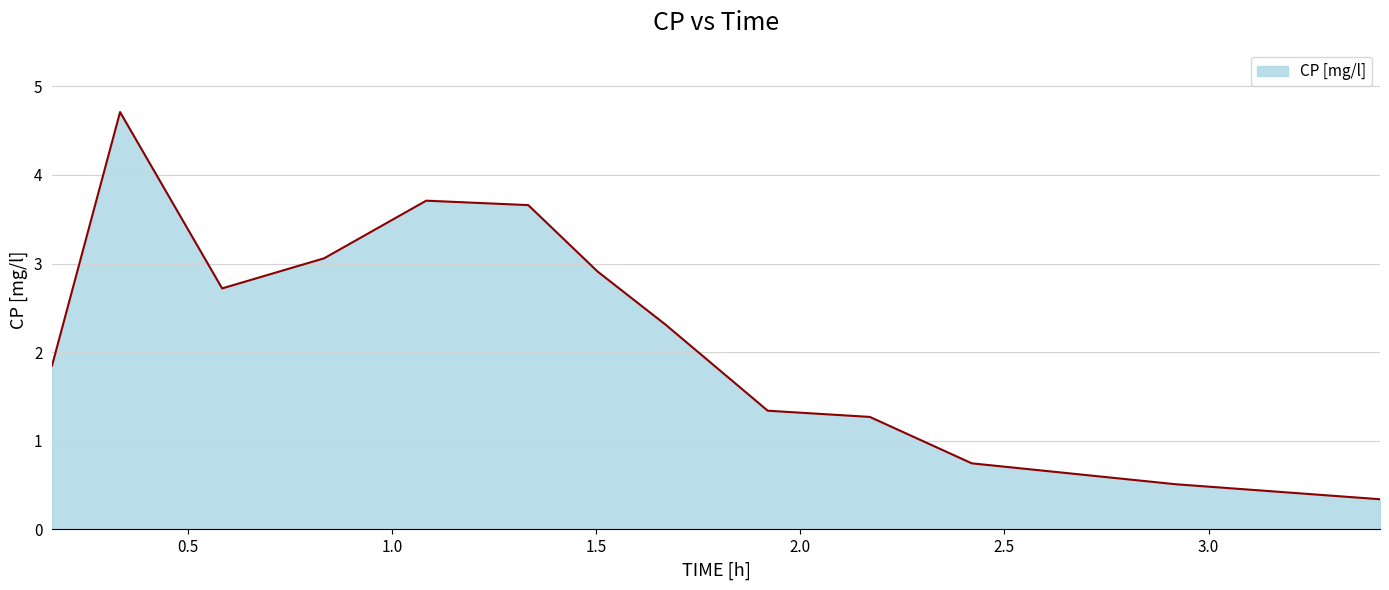

What is the difference between the maximum and minimum values?

4.4